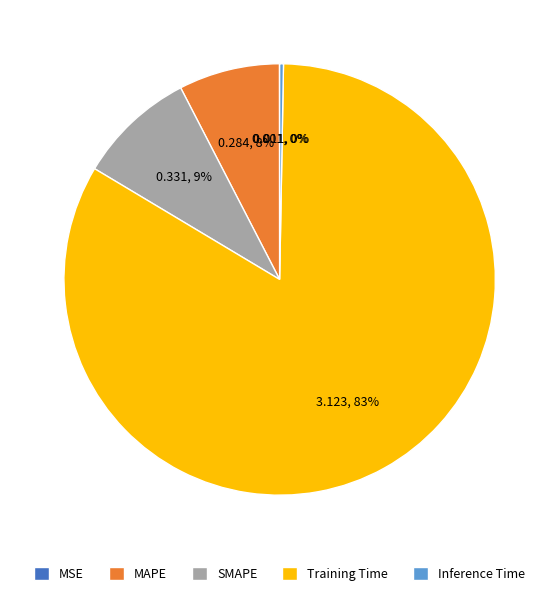

Which slice is the largest?

Training Time